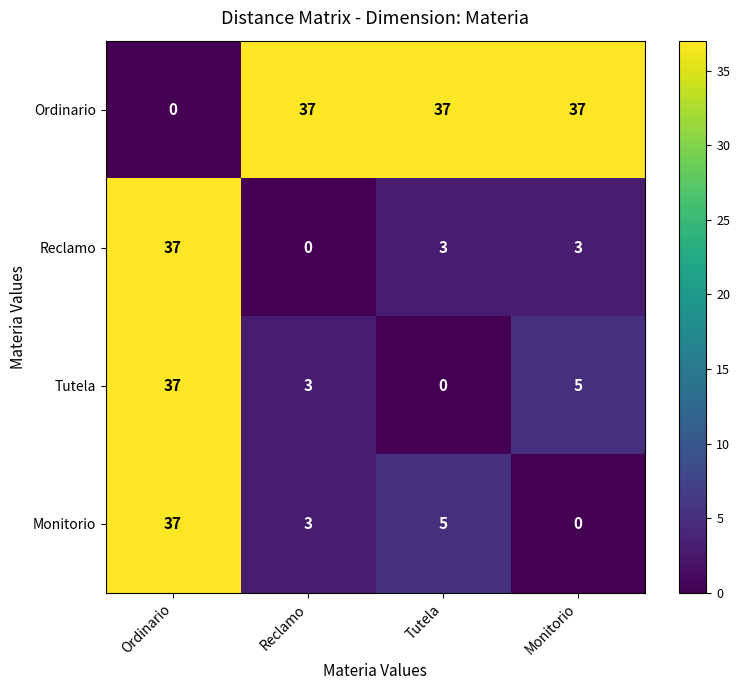

What is the spread (max minus min) of values at Reclamo?

37